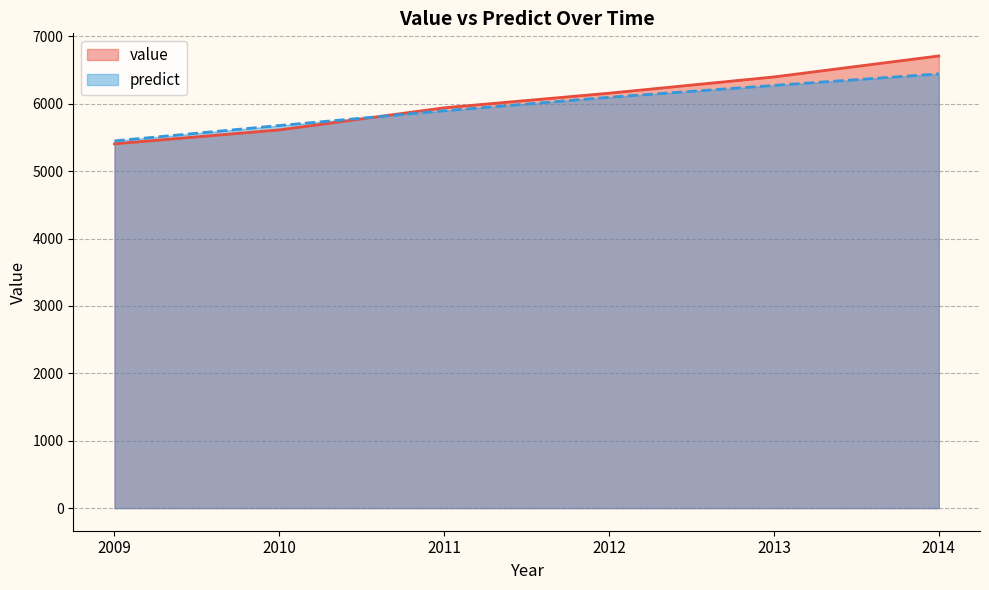

Reading left to right, what are all the values shown in this chart?

value: 2009=5406.2	2010=5612.8	2011=5941.0	2012=6157.4	2013=6398.8	2014=6710.5
predict: 2009=5449.7	2010=5678.1	2011=5896.7	2012=6097.1	2013=6273.3	2014=6444.1